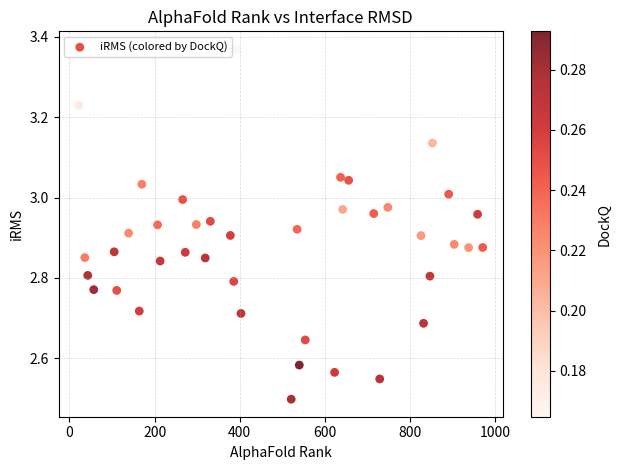

What is the range of Y values (max minus min)?

0.9